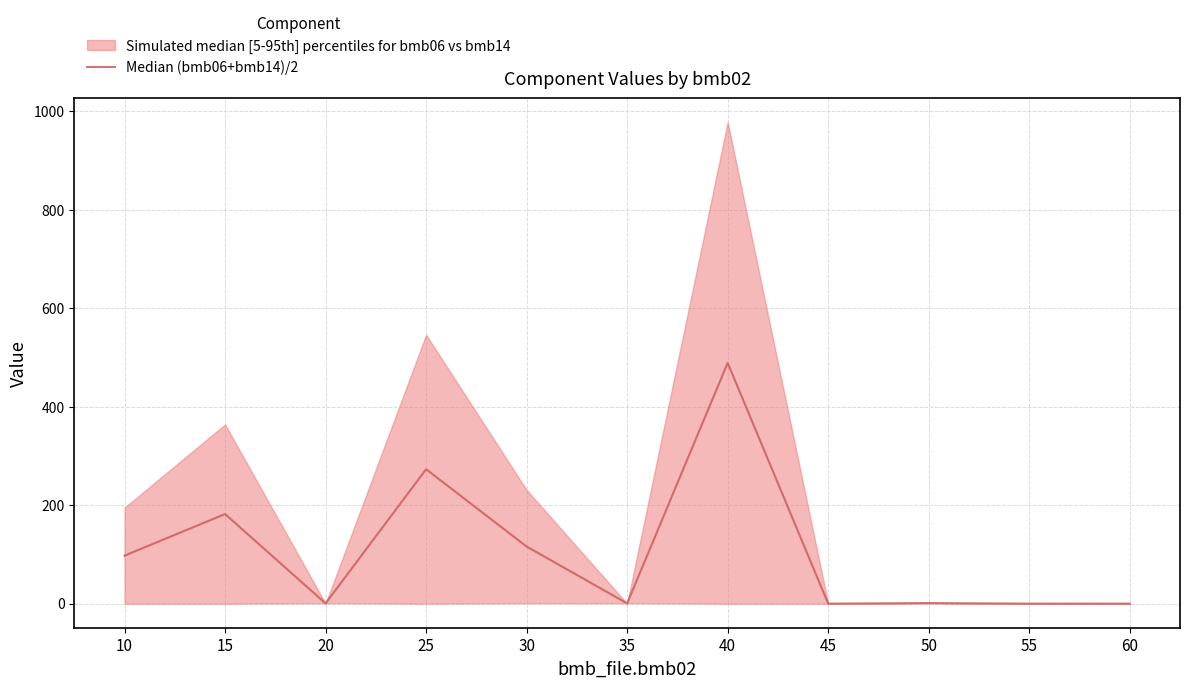

How many values are above zero?

8